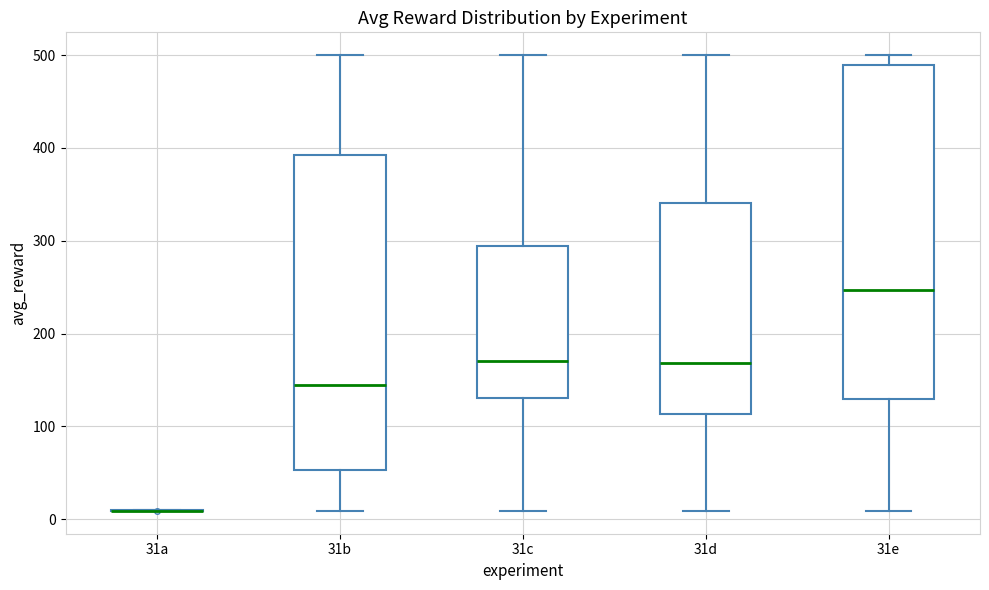

Reading left to right, transcribe this box plot: for each box, give where its median line is, the range the box spans, and where its two whiskers end, as read against the y-axis. The values are not printed on the chart, so give them approximately, as read against the axis.

31a: box collapsed to a line at 10, whiskers 10 to 10
31b: median 140, box 50 to 390, whiskers 10 to 500
31c: median 170, box 130 to 290, whiskers 10 to 500
31d: median 170, box 110 to 340, whiskers 10 to 500
31e: median 250, box 130 to 490, whiskers 10 to 500